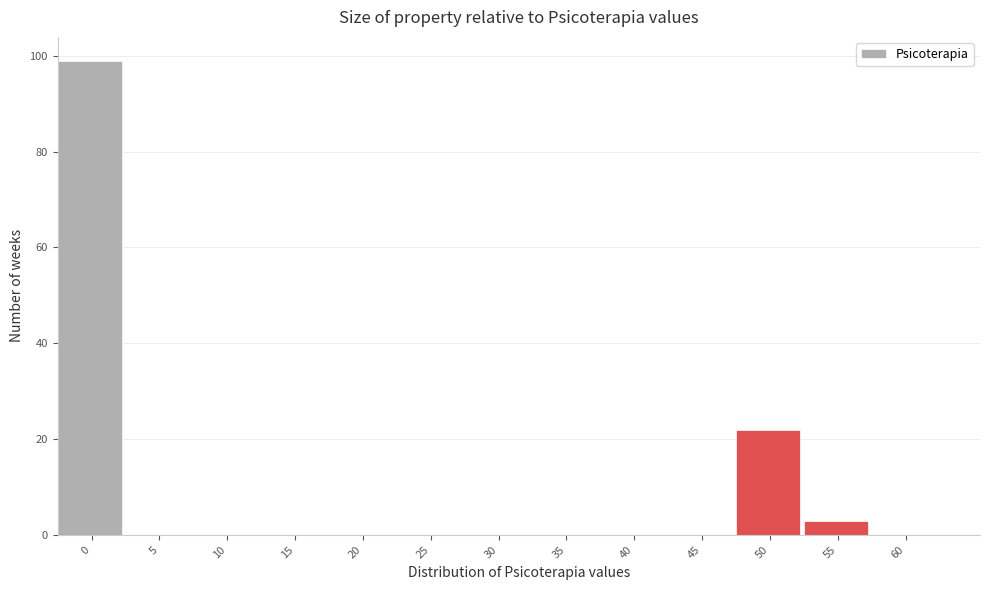

Reading left to right, transcribe all the data shown in this chart.

0=99	5=0	10=0	15=0	20=0	25=0	30=0	35=0	40=0	45=0	50=22	55=3	60=0